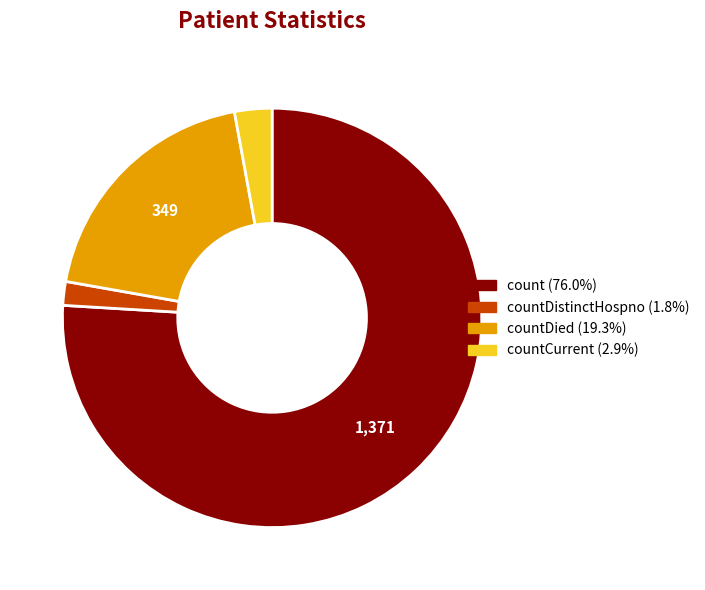

Does any single category account for the majority?

Yes